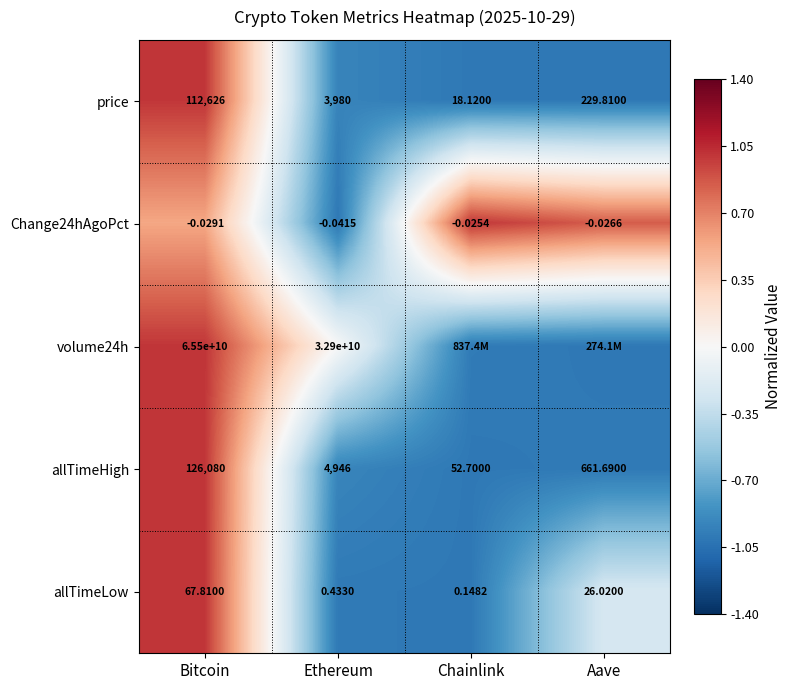

At which label is allTimeLow closest to 33?

Aave